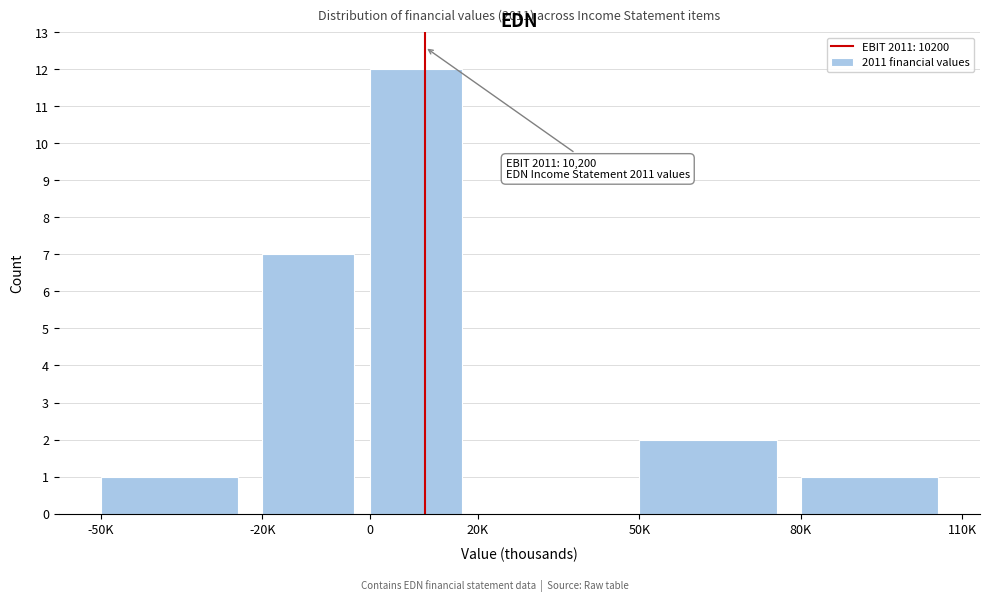

Reading right to left, list all the values displayed in this chart.

80K=1	50K=2	20K=0	0=12	-20K=7	-50K=1